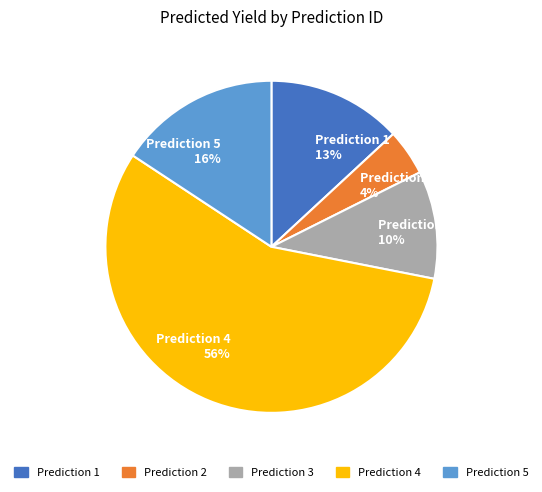

Rank the categories by value from lowest to highest.

Prediction 2 4%, Prediction 3 10%, Prediction 1 13%, Prediction 5 16%, Prediction 4 56%